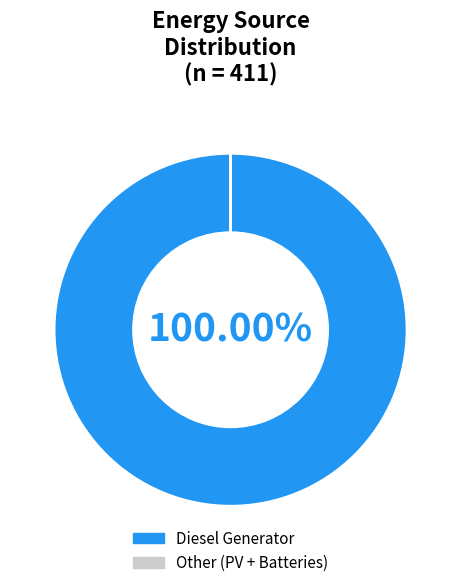

Does any single category account for the majority?

Yes